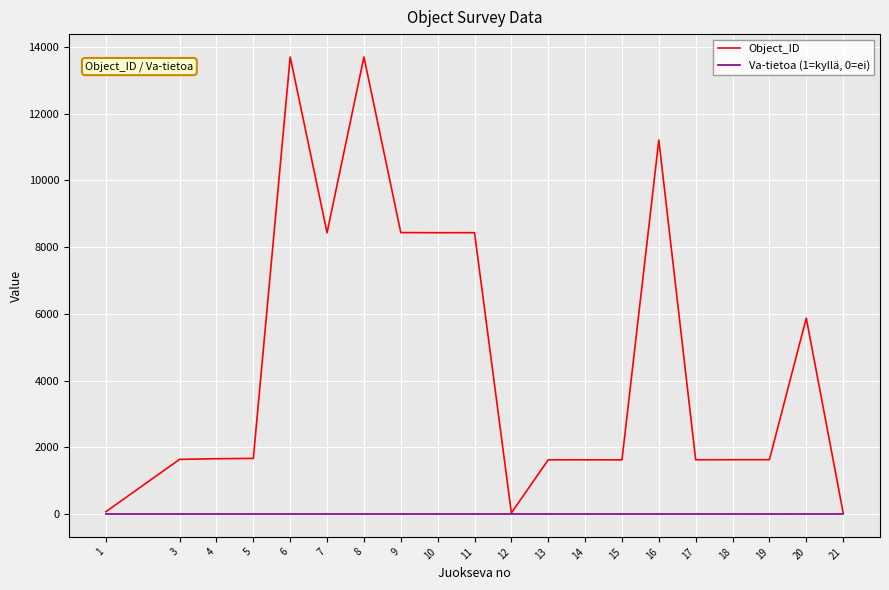

Which series has the largest range (max minus min)?

Object_ID